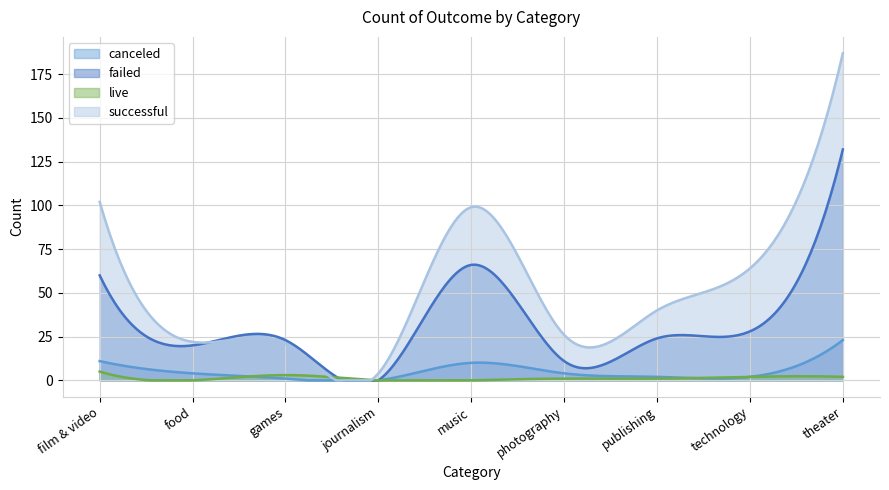

What are all the series names shown in the legend?

canceled, failed, live, successful